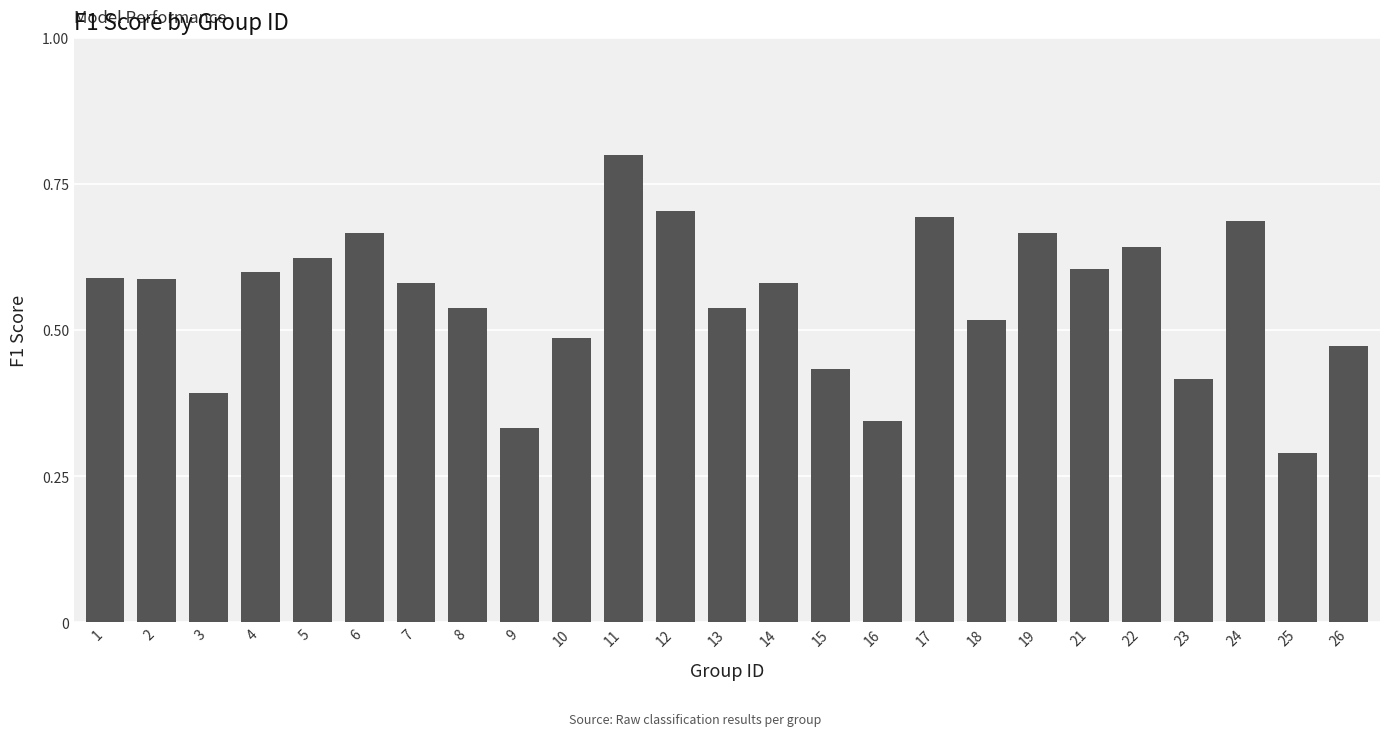

What is the sum of all values?

13.8